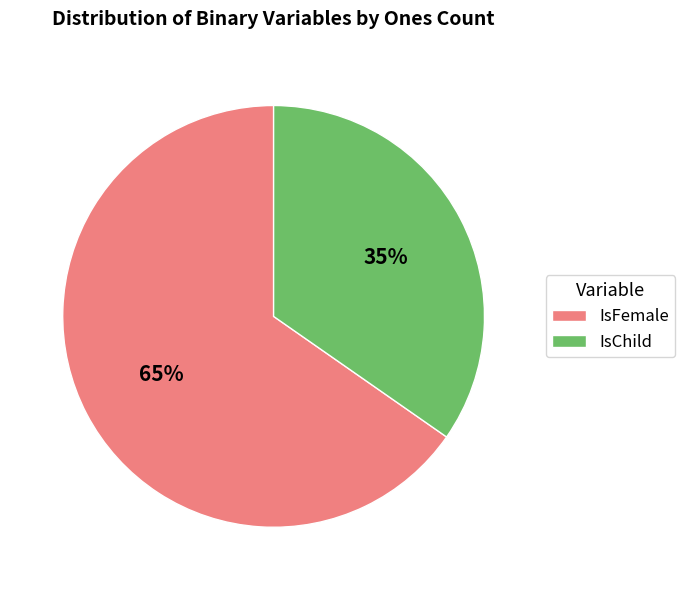

The IsChild slice represents 48% of the pie. True or false?

False